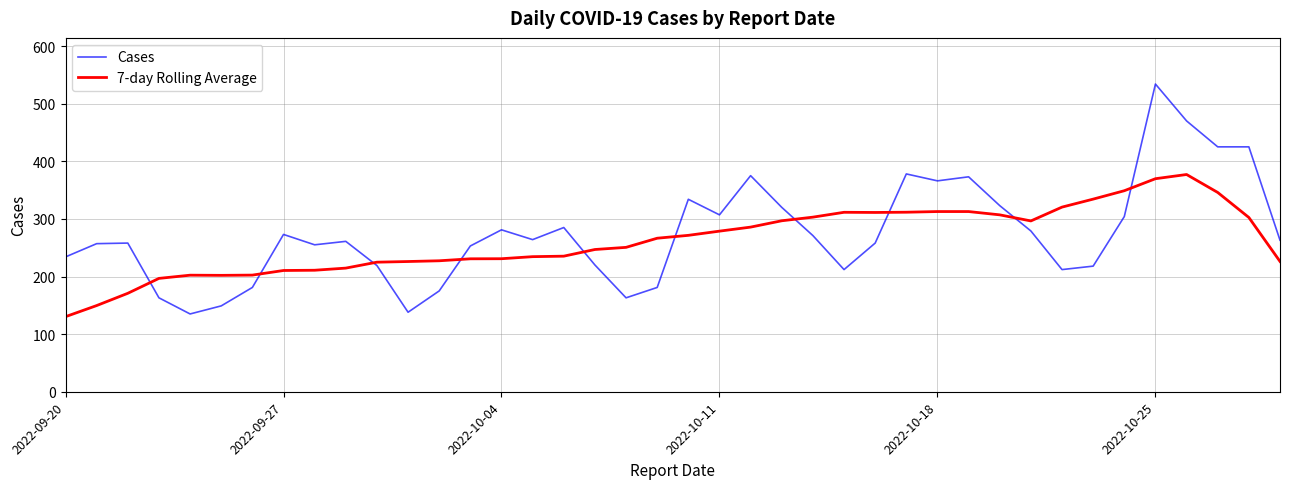

Which series has the widest spread of values?

Cases